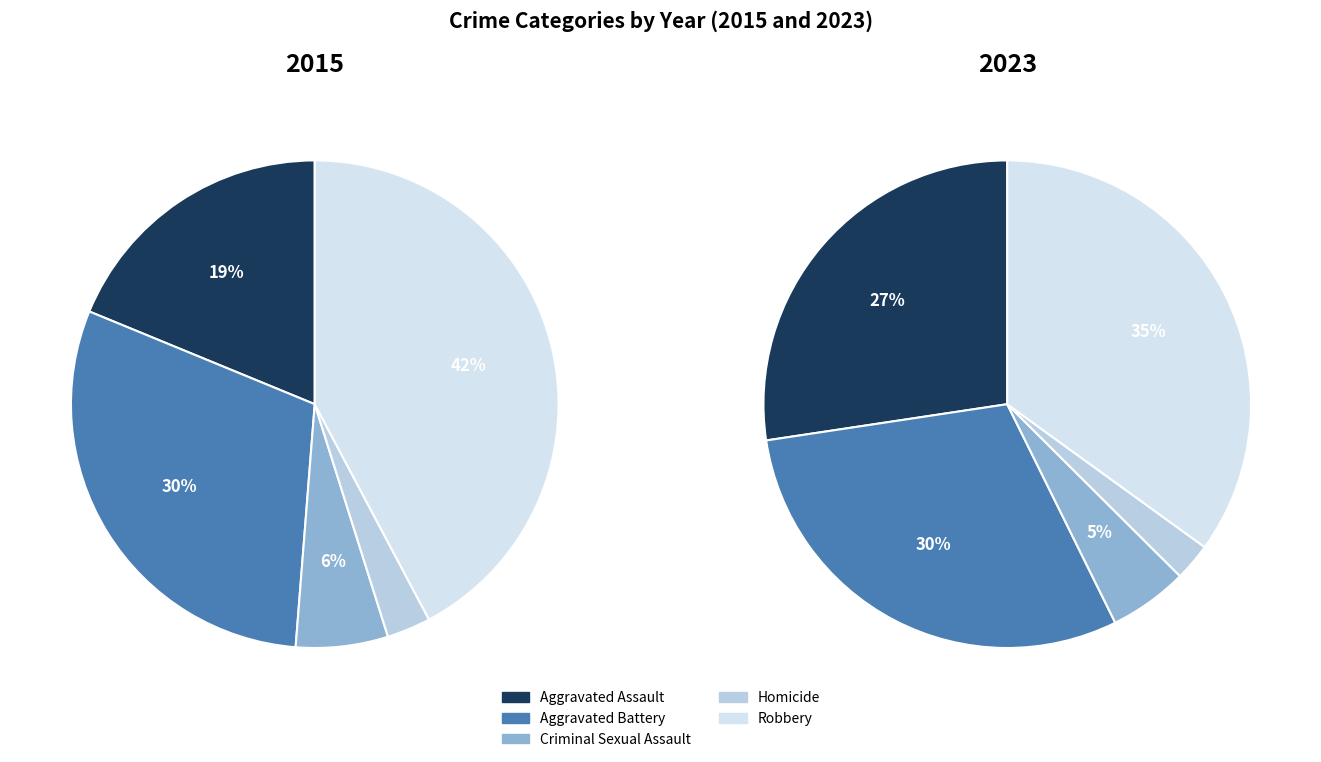

How many segments does this pie chart have?

5